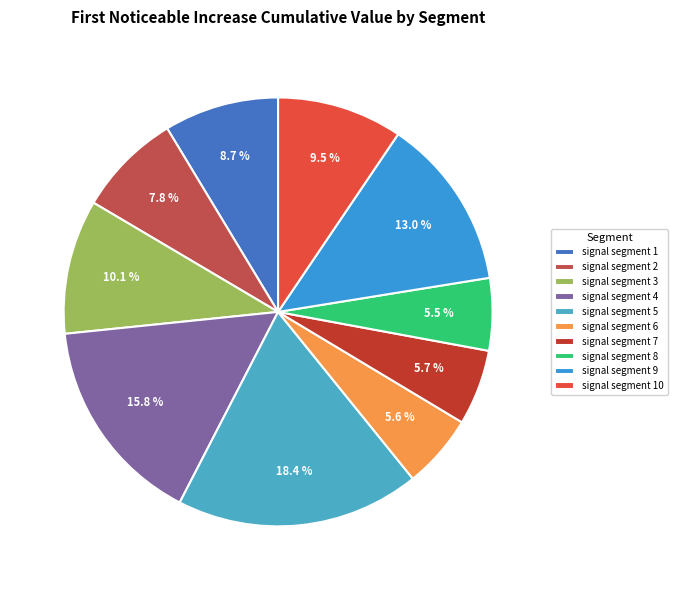

Is the sum of signal segment 3 and signal segment 5 greater than half?

No